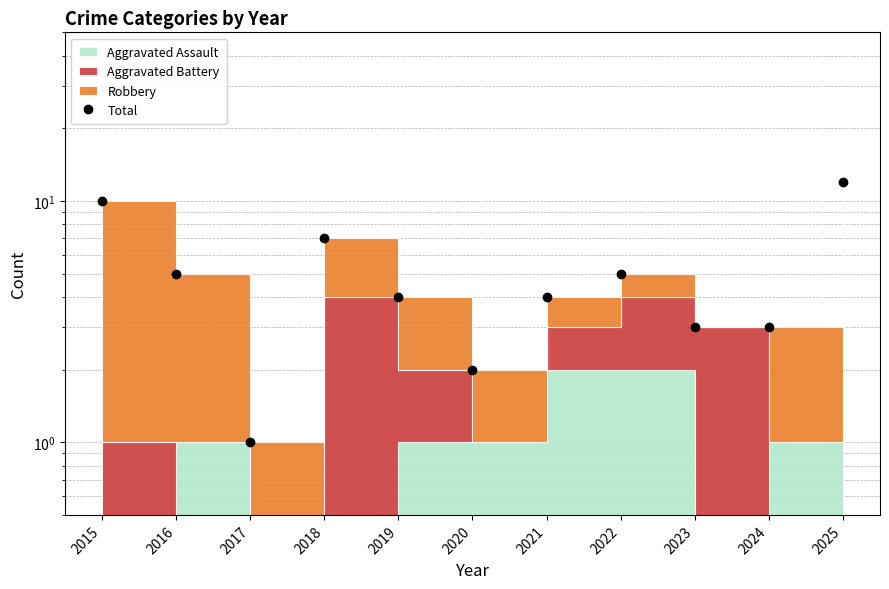

What is the value of the 1st point from the left?

10